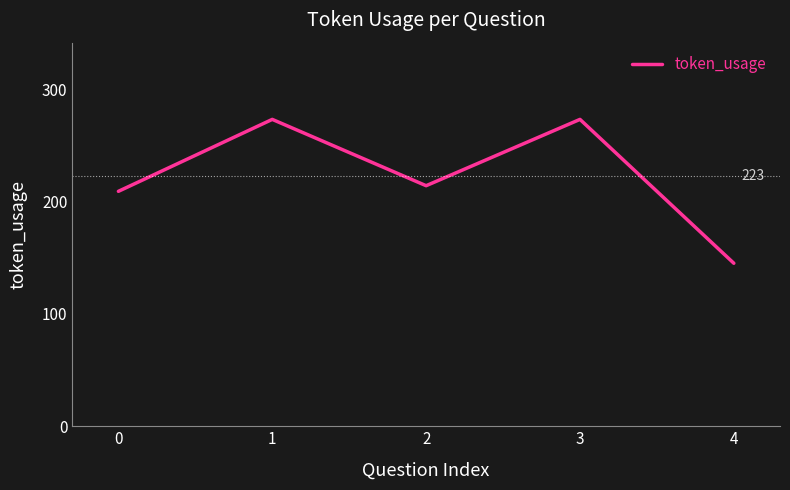

Is it true that the value at 3 is 273?

True